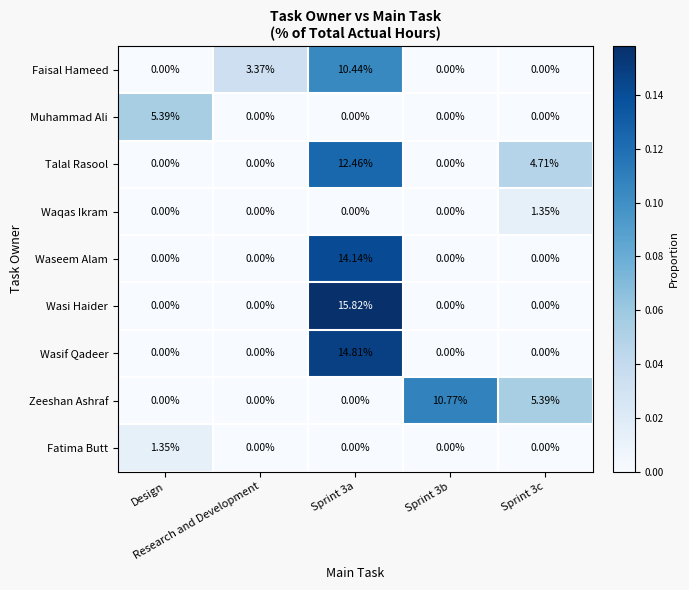

Which series has the widest spread of values?

Wasi Haider